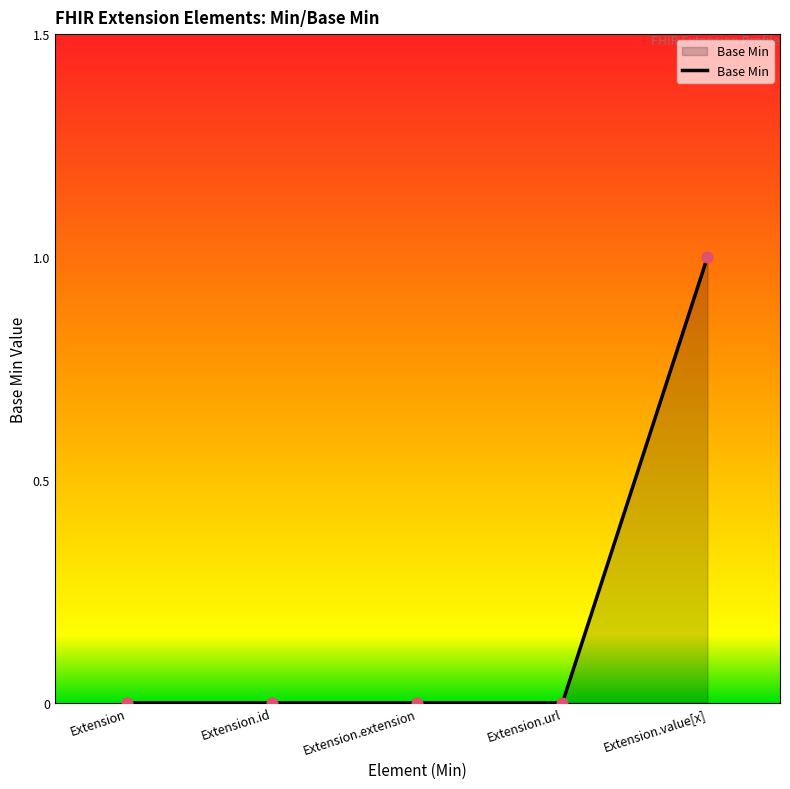

Between Extension.extension and Extension.value[x], which is larger?

Extension.value[x]